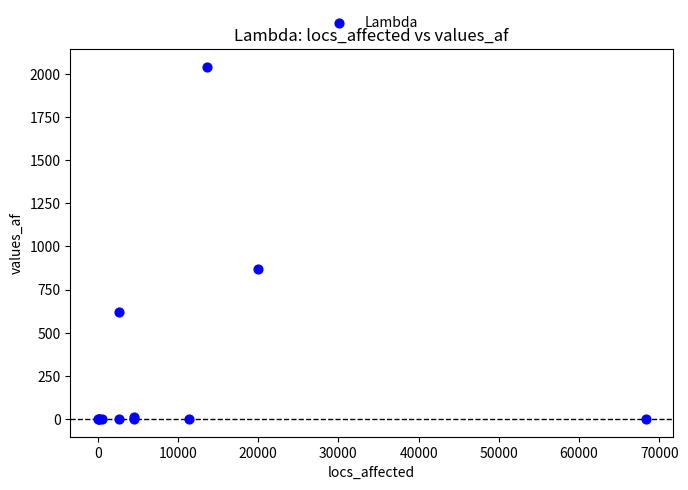

What Y value in the scatter plot is closest to 1020?

872